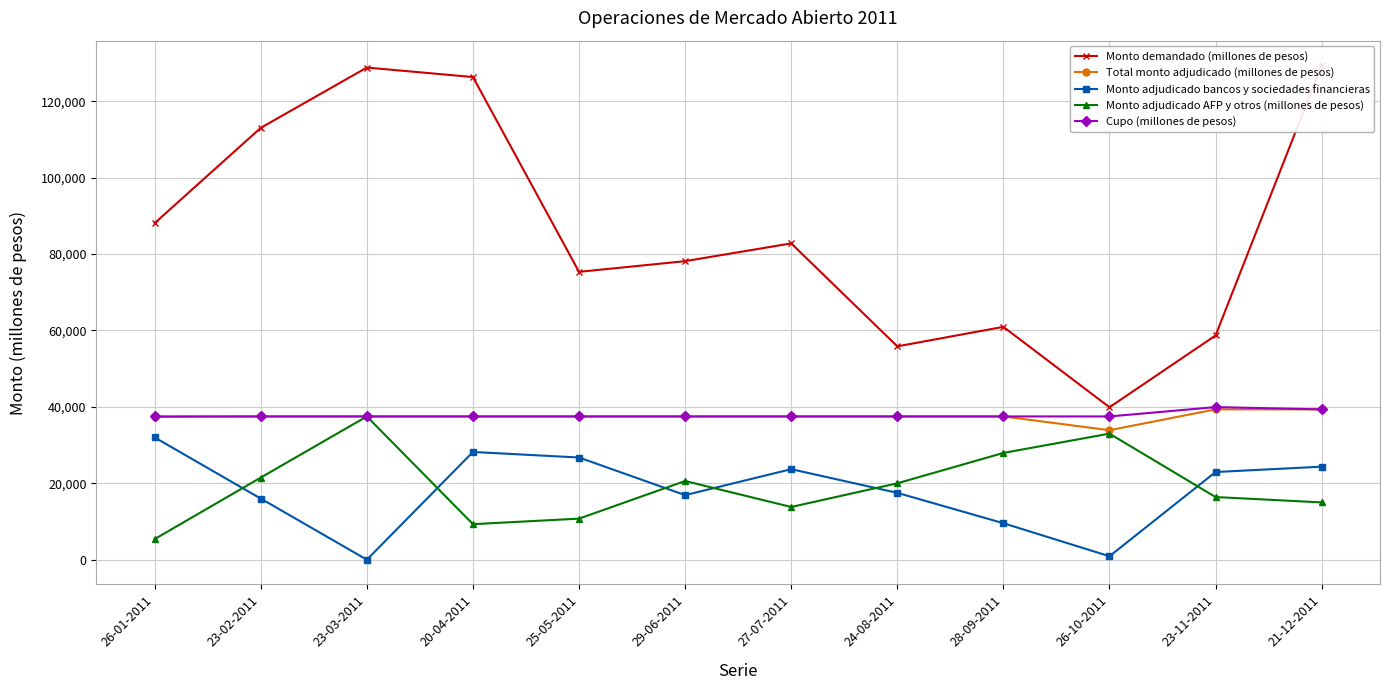

Where does the Monto demandado (millones de pesos) series first go above 82800?

26-01-2011